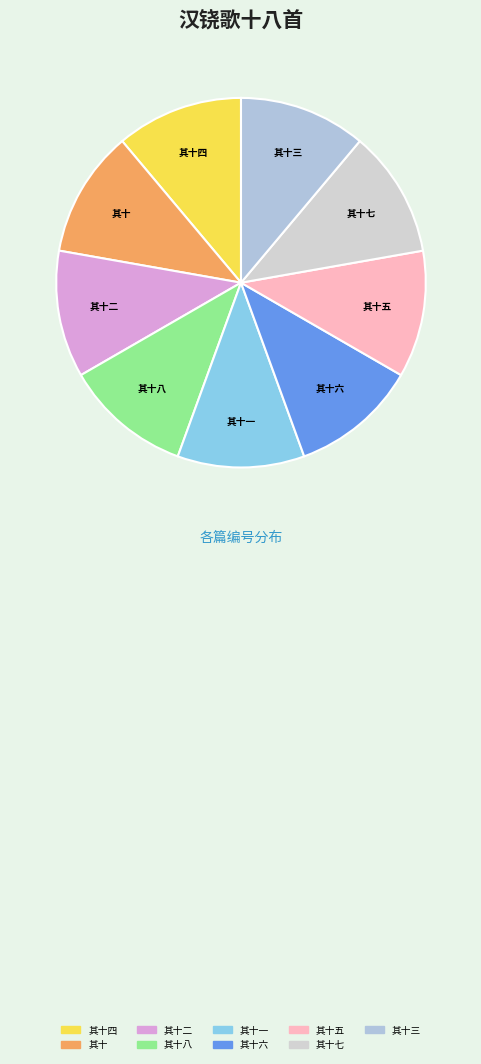

To the nearest percent, what is the average slice percentage?

11%